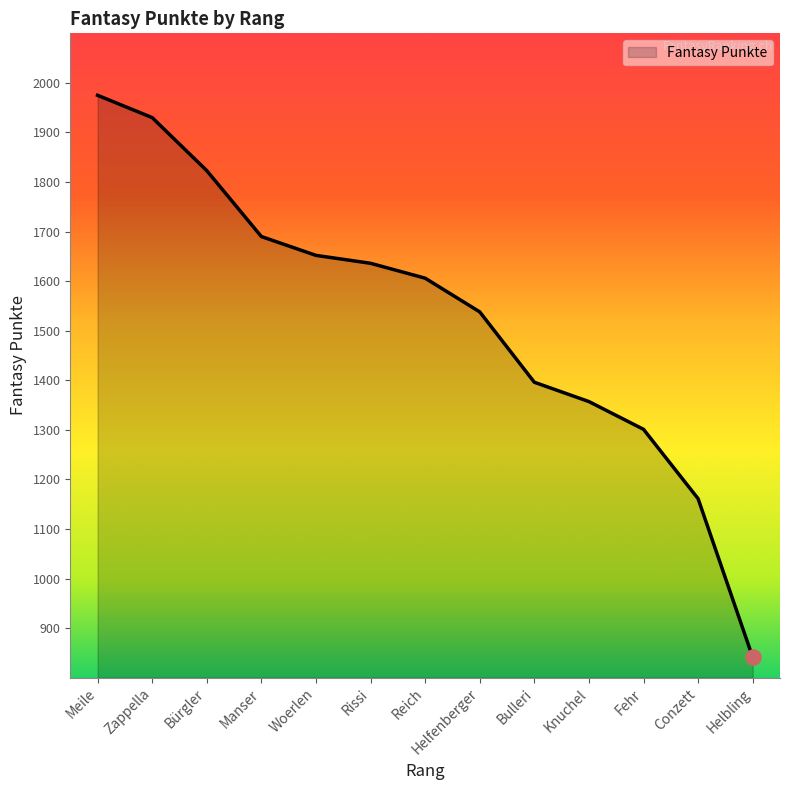

Approximately how many times larger is the value at Manser compared to Reich?

1.1